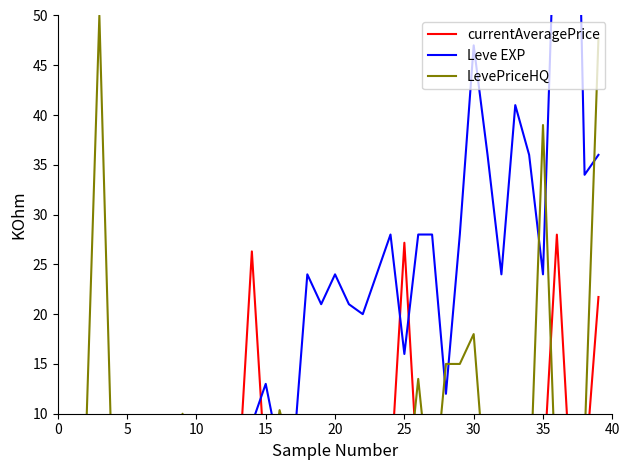

How many distinct data groups are displayed?

3